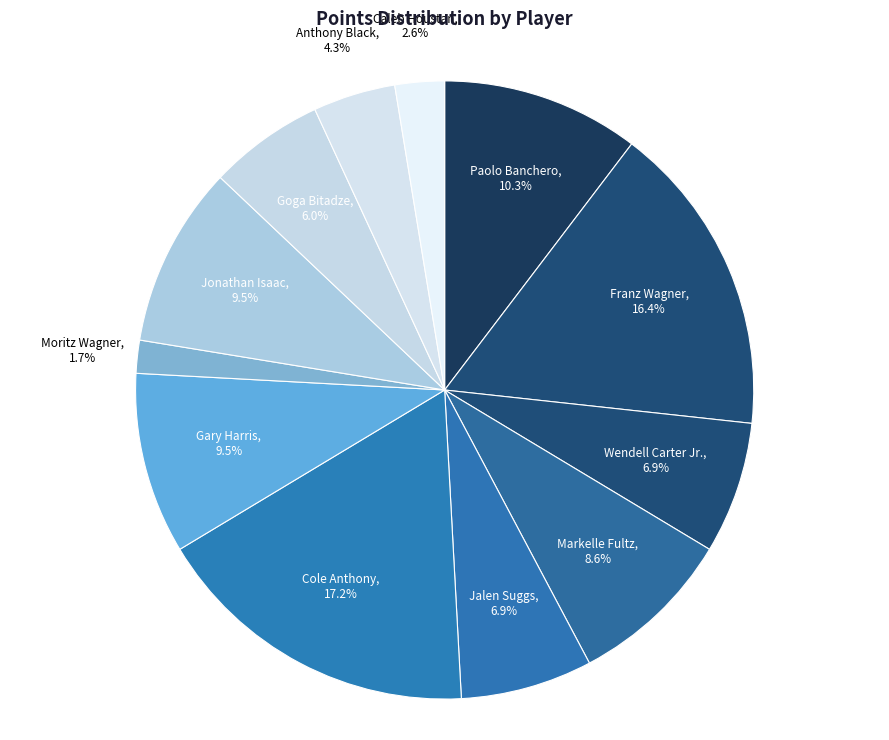

Count the number of slices in the pie.

12